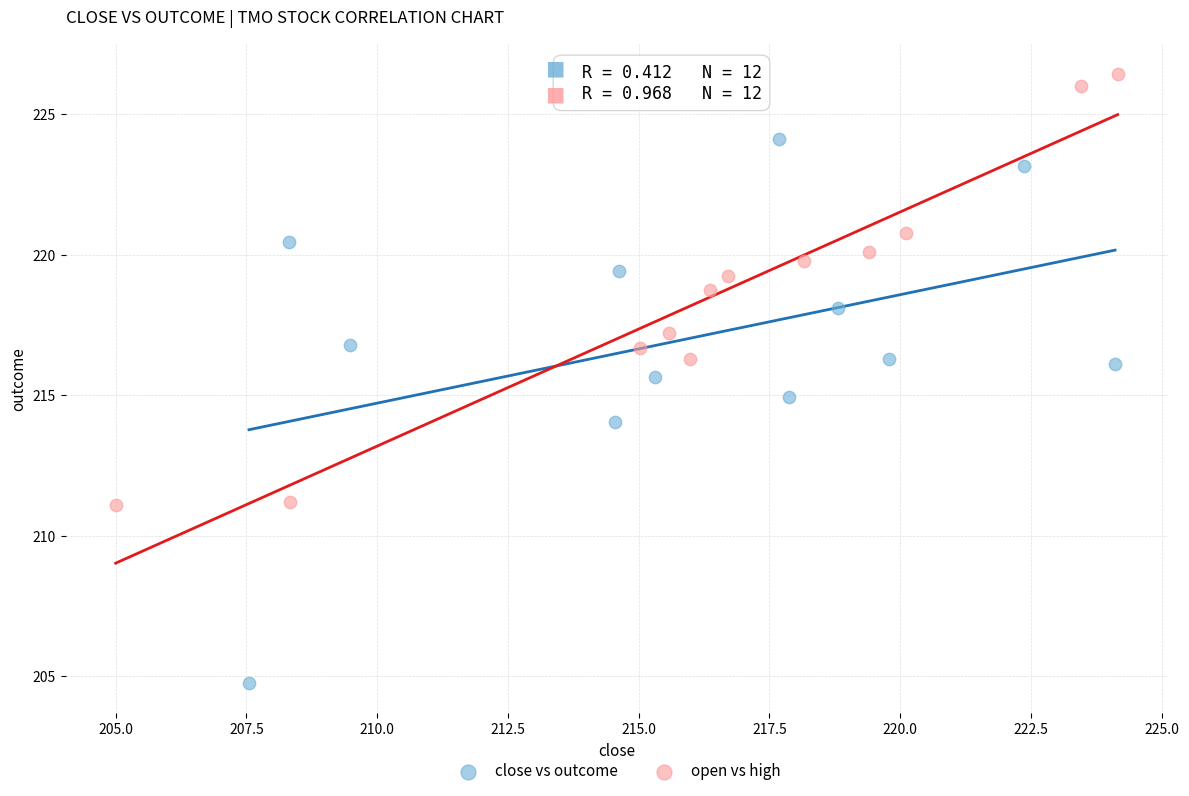

What are all the series names shown in the legend?

close vs outcome, open vs high